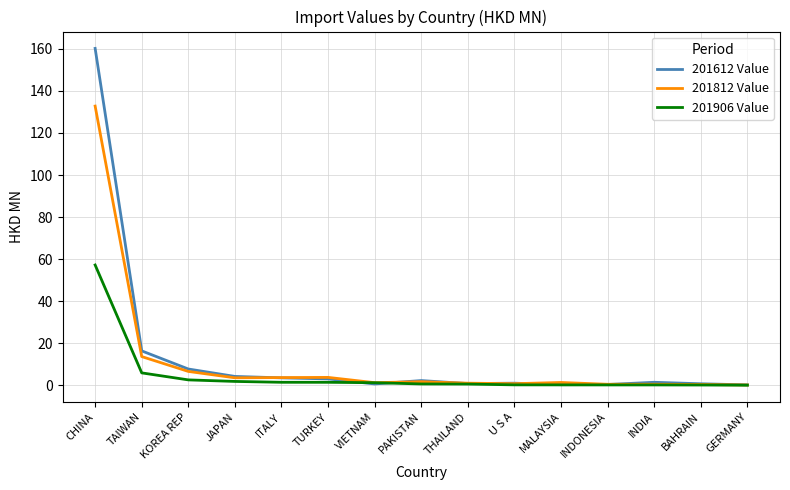

What is the maximum value shown in the chart?

160.2